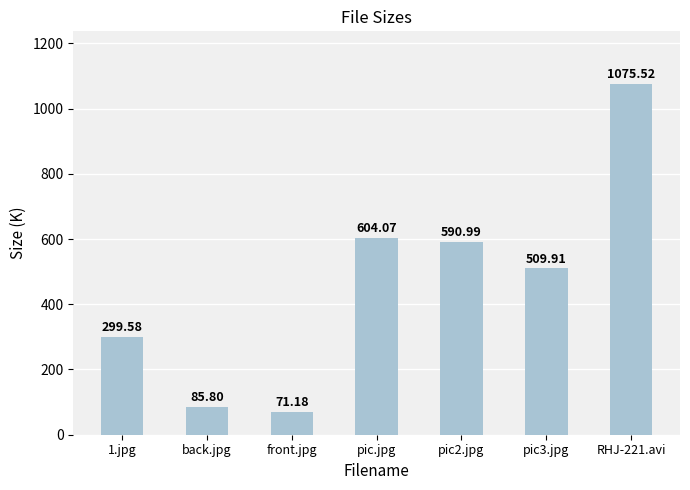

What is the smallest value displayed?

71.2